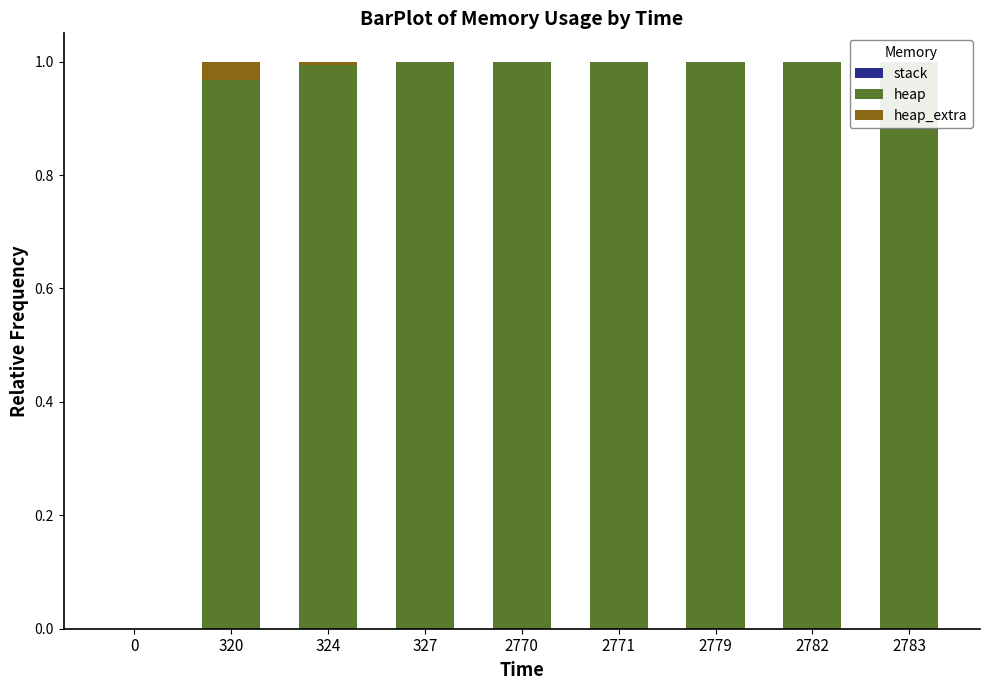

At which category is the sum across all series the highest?

320